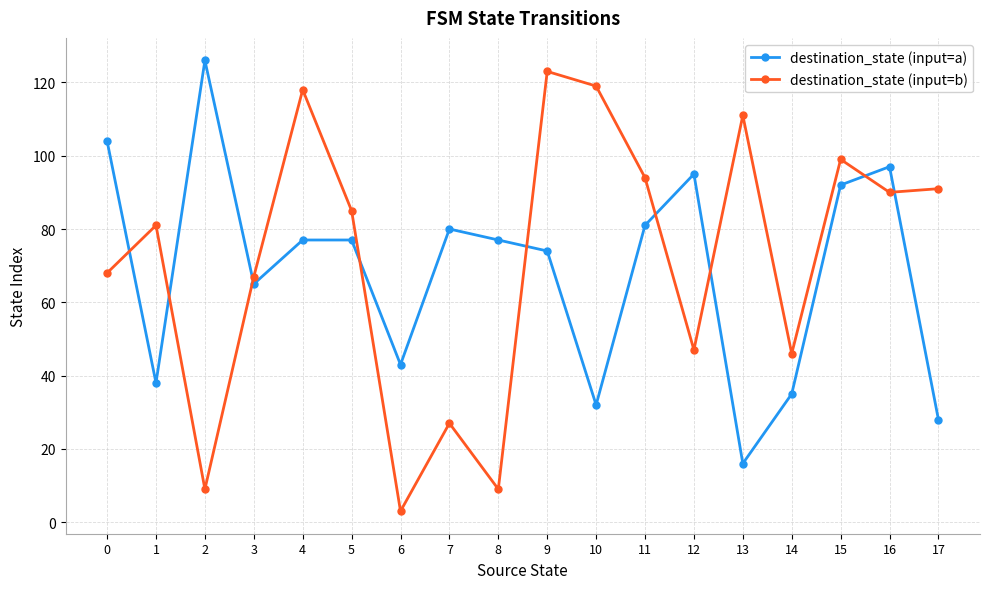

How many lines are shown in the chart?

2